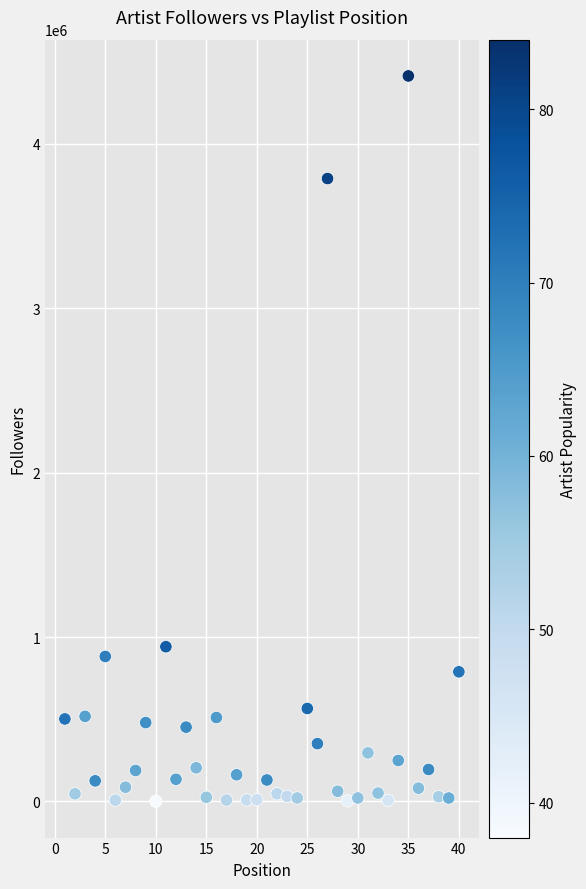

What Y value in the scatter plot is closest to 2206651?

941108